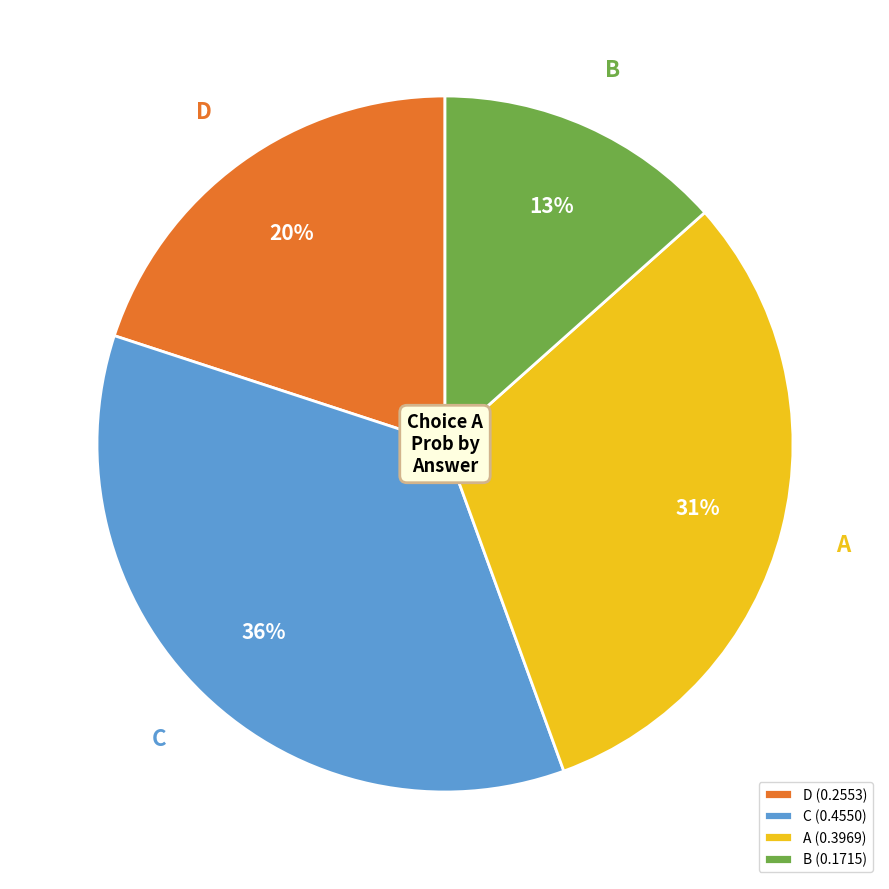

To the nearest percent, what portion does C represent?

36%